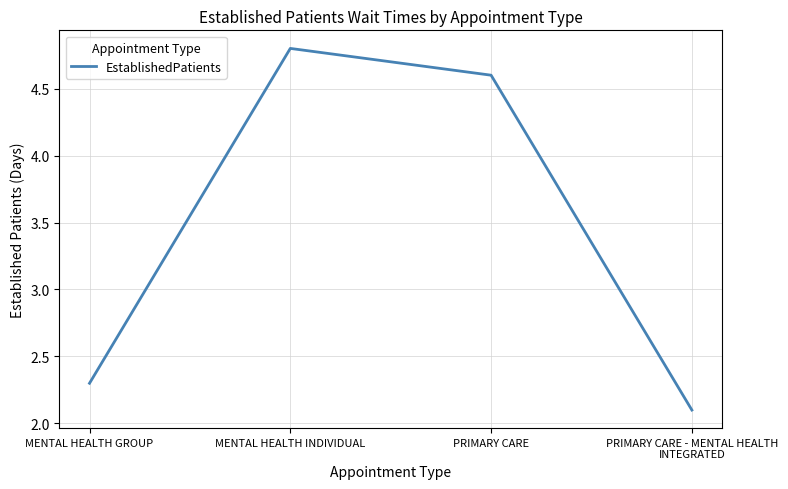

What is the minimum value shown in the chart?

2.1